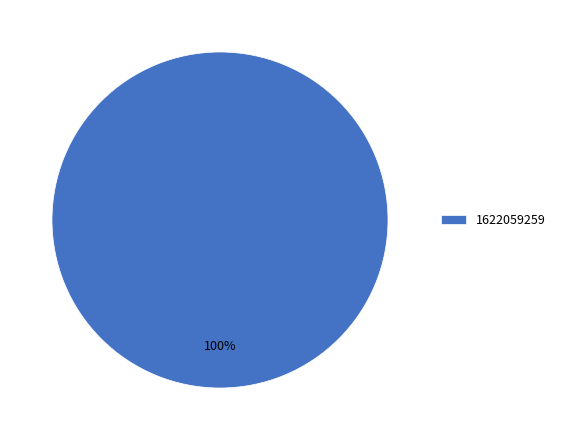

How many slices are in this pie chart?

1